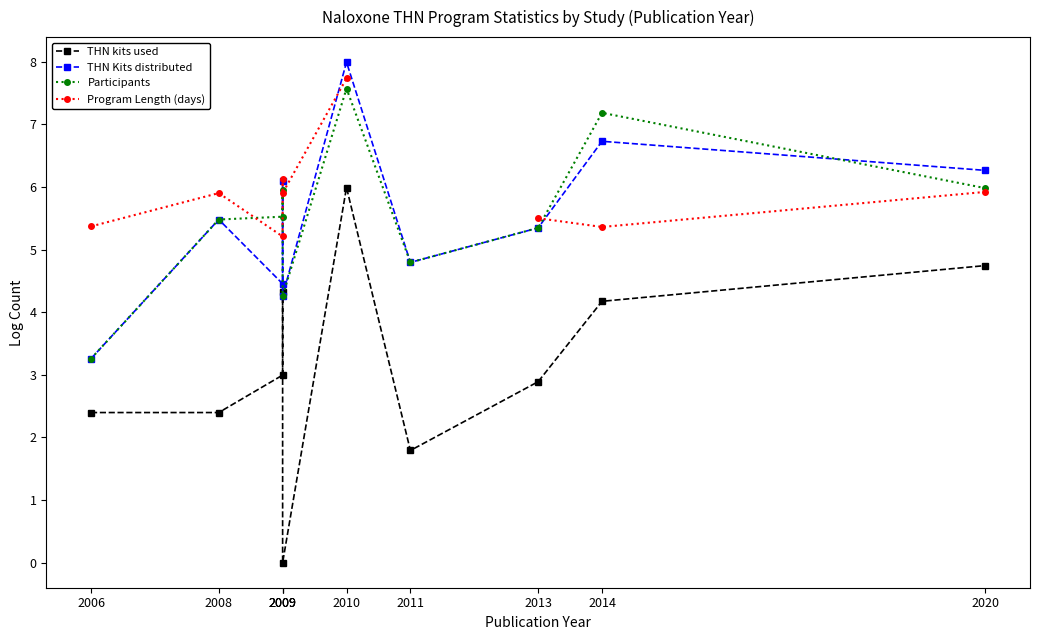

Where is the first local minimum for Program Length (days)?

2009